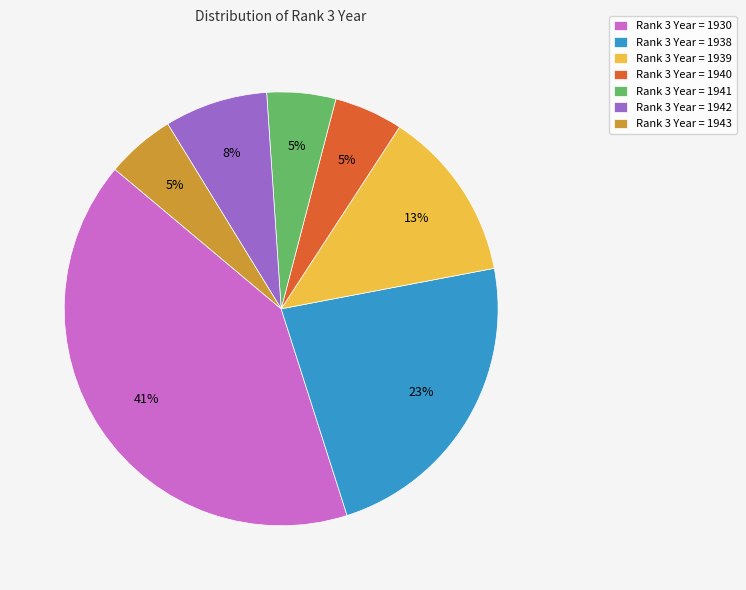

To the nearest percent, what is the average slice percentage?

14%